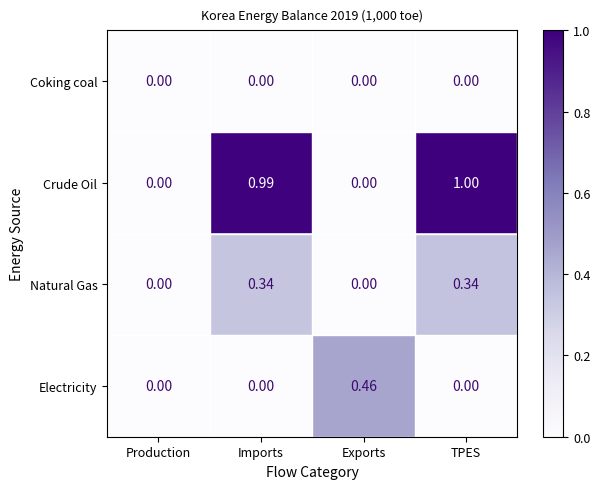

Which label corresponds to the largest value in the chart?

TPES